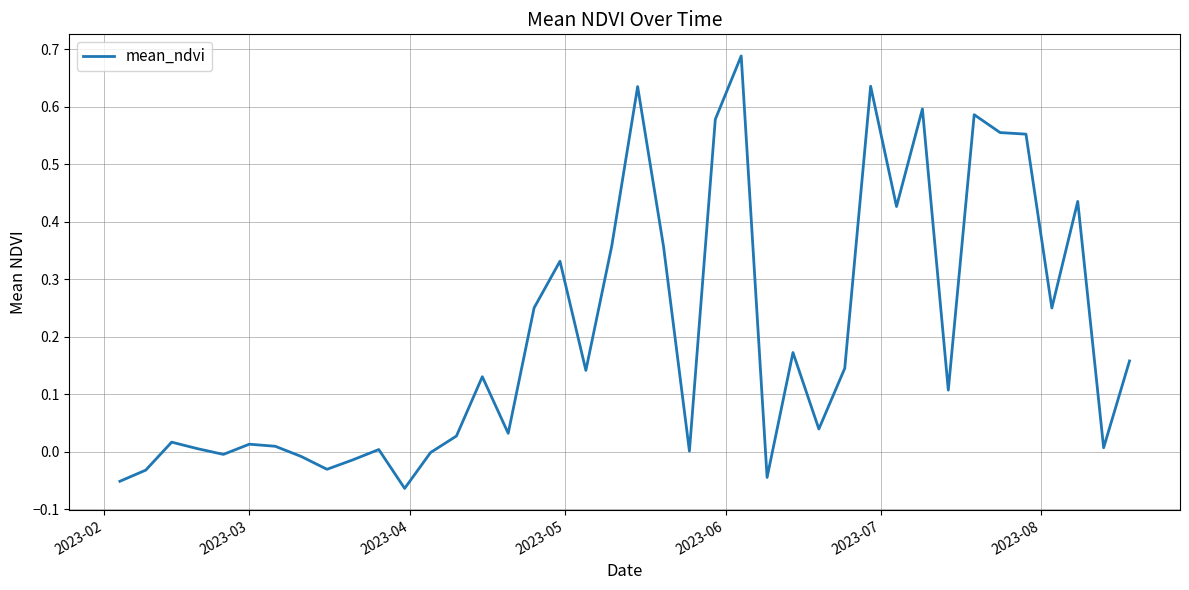

How many categories are shown in the chart?

40